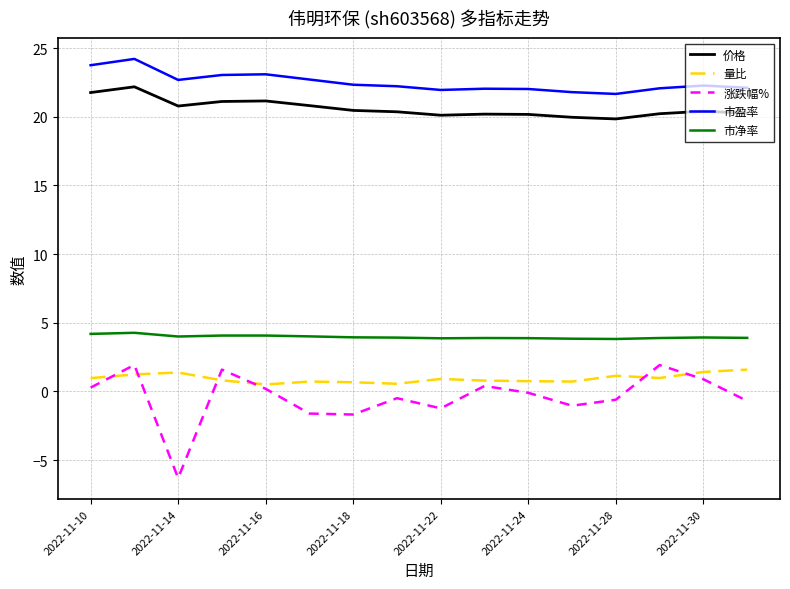

Which series has the largest total across all categories?

市盈率